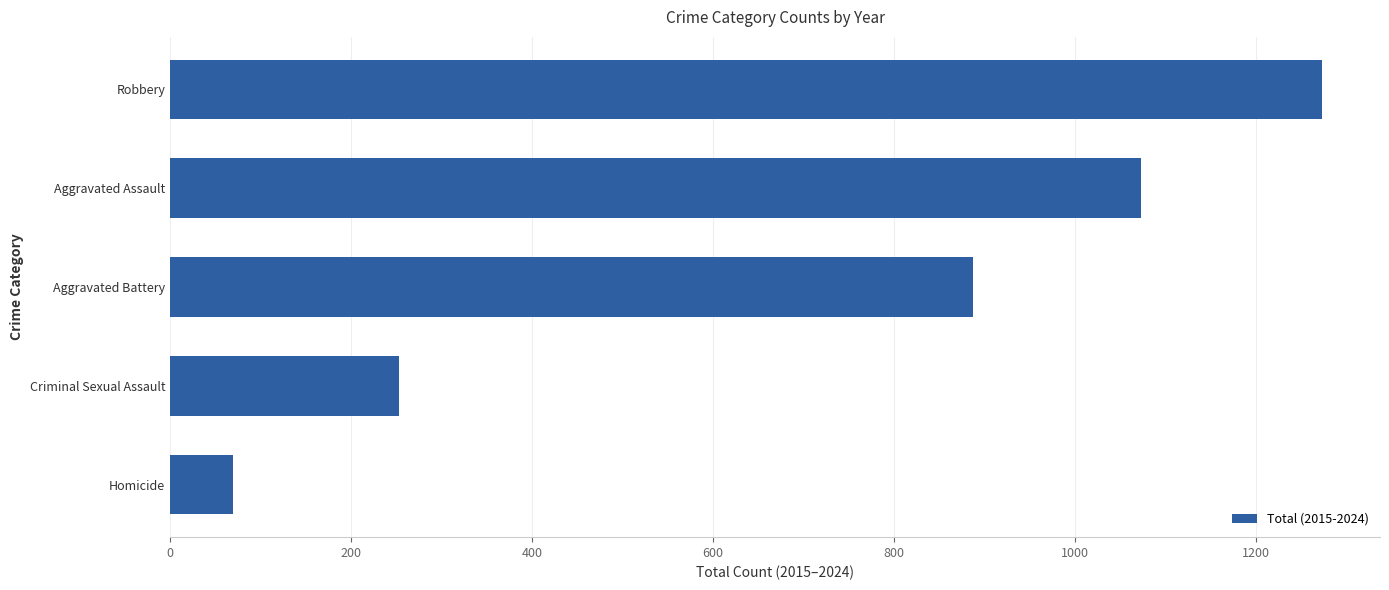

Which label corresponds to the largest value in the chart?

Robbery